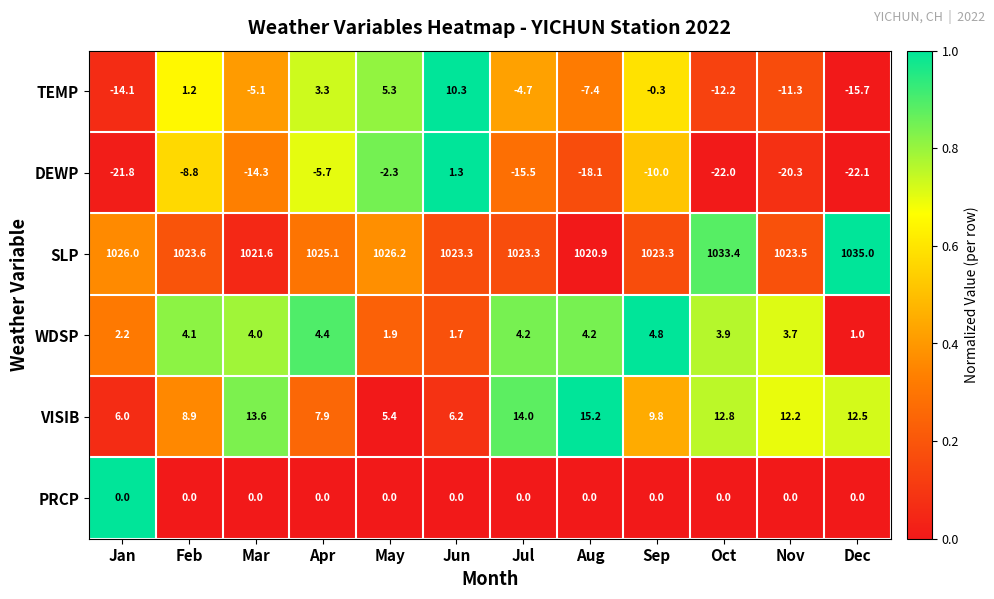

What is the difference between the maximum and minimum values in the DEWP series?

23.4